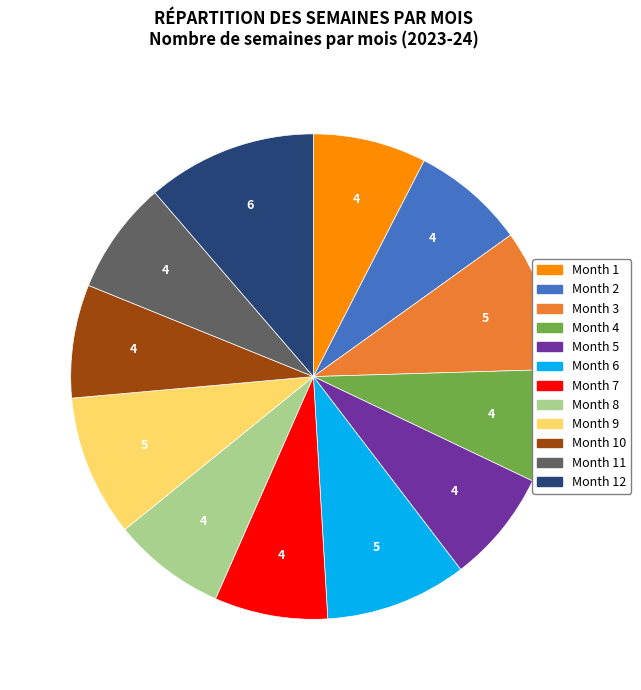

Is there a majority slice in this chart?

No